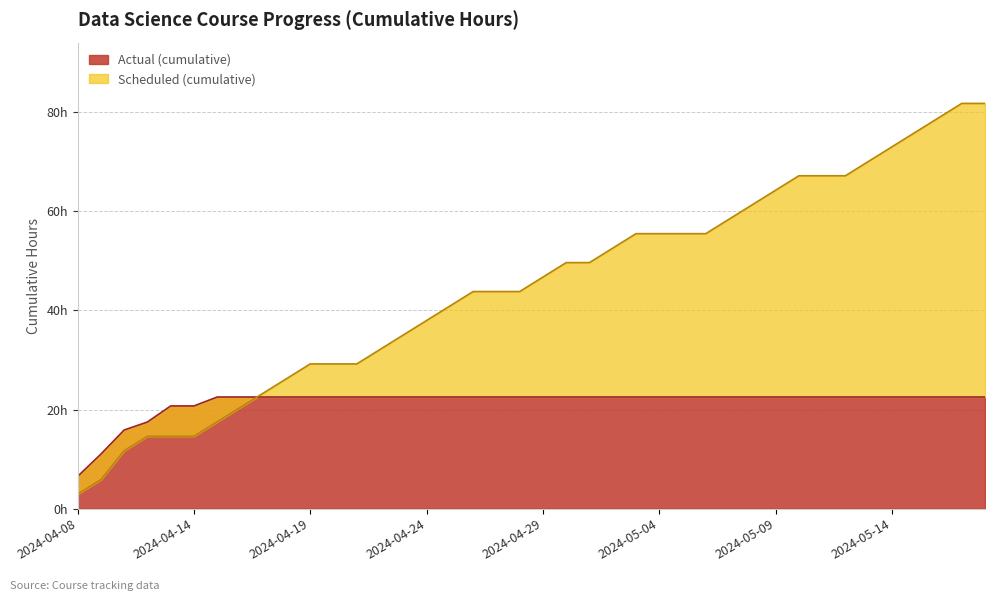

How many series are shown in this chart?

2